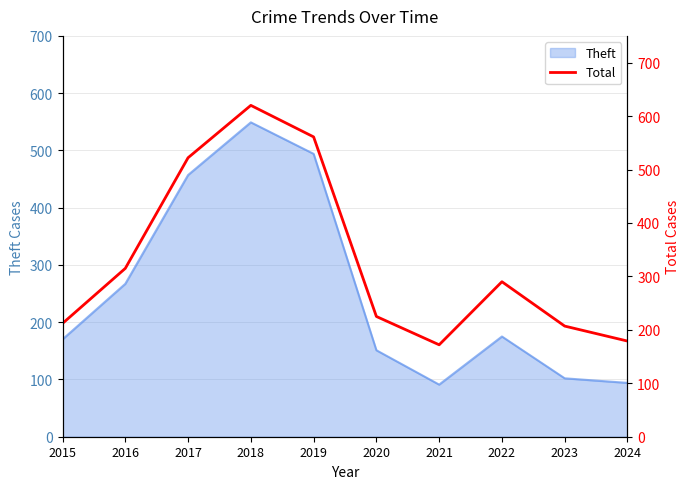

The value of Theft at 2015 is 264. True or false?

False